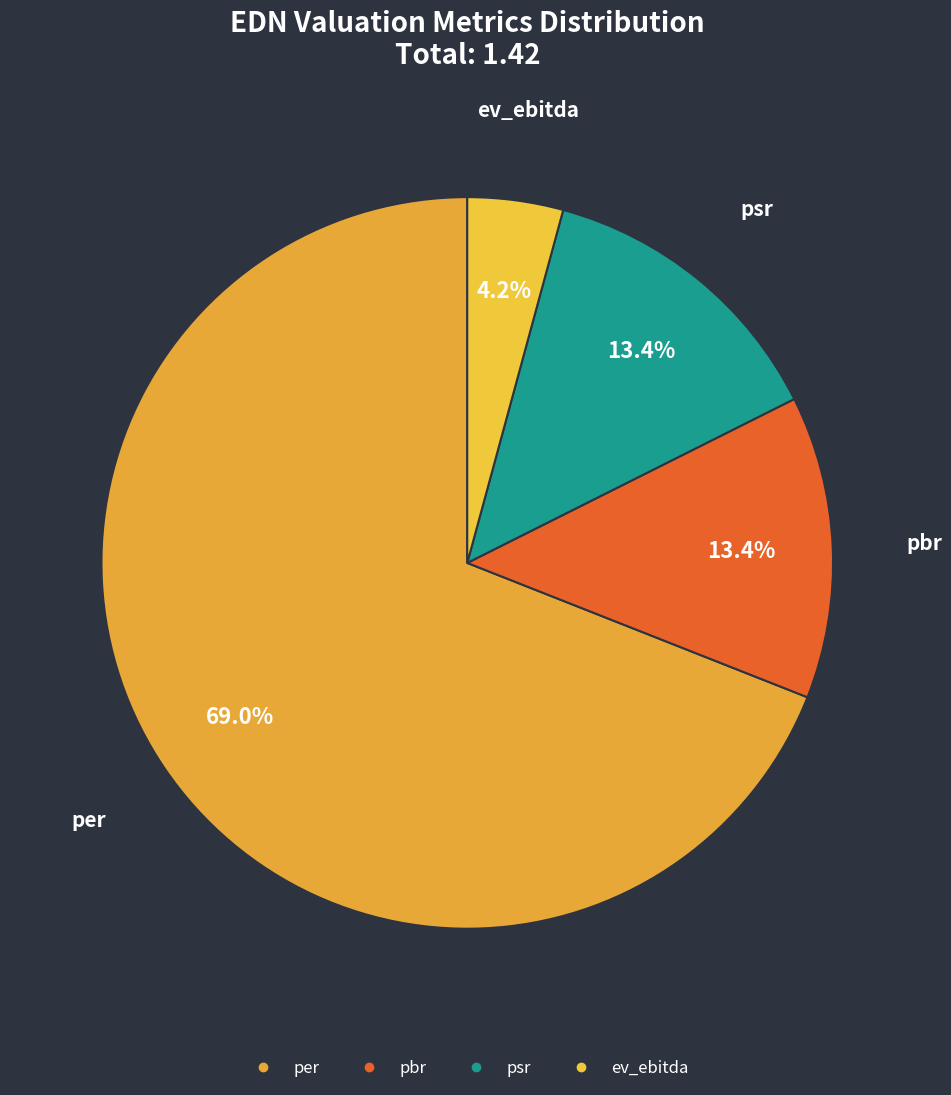

How many slices are in this pie chart?

4